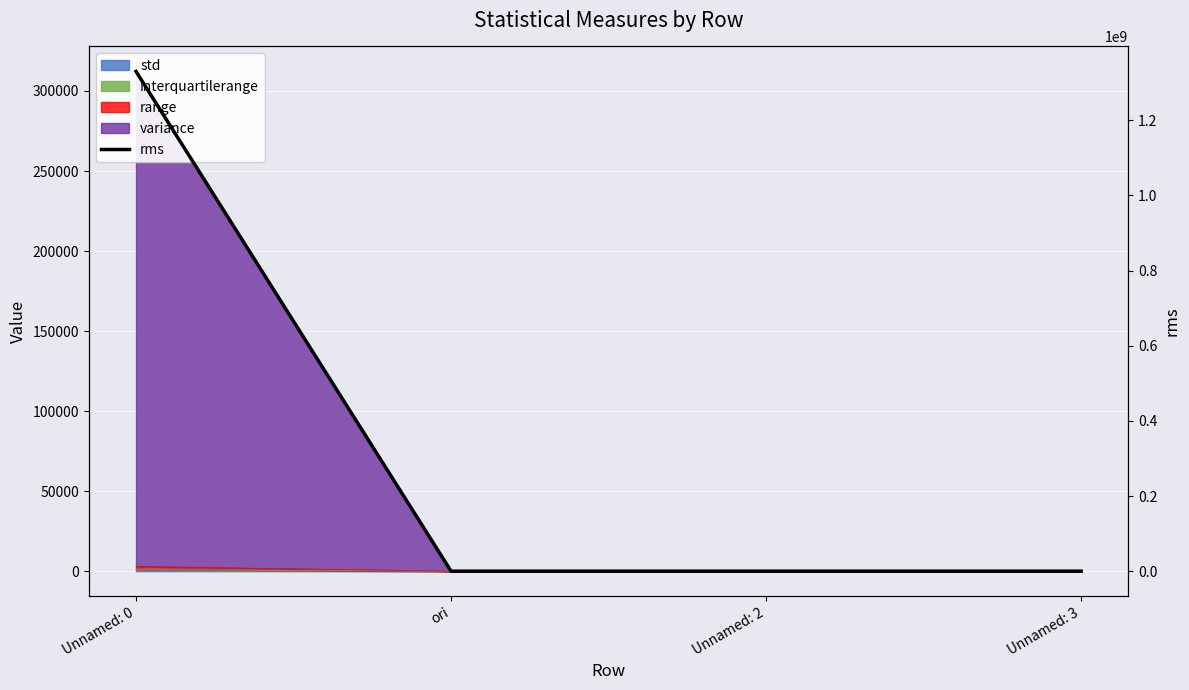

List the labels in order of value, largest first.

Unnamed: 0, ori, Unnamed: 2, Unnamed: 3